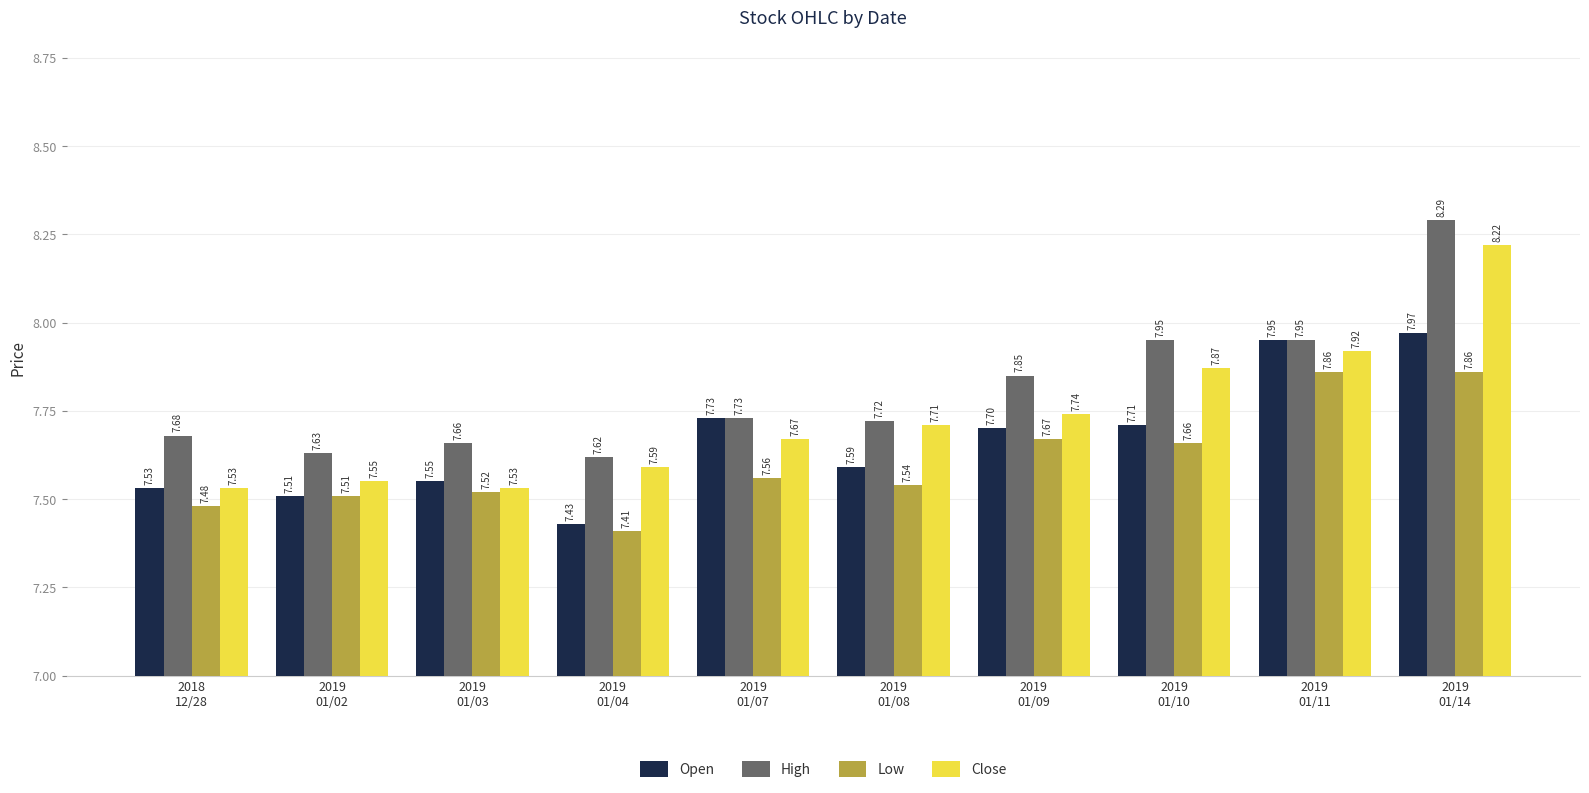

Is it true that Open equals 7.6 at 2019
01/08?

True